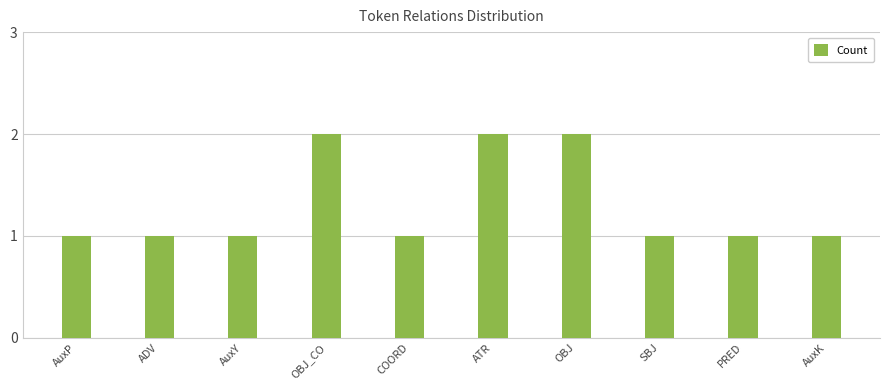

What is the smallest value displayed?

1